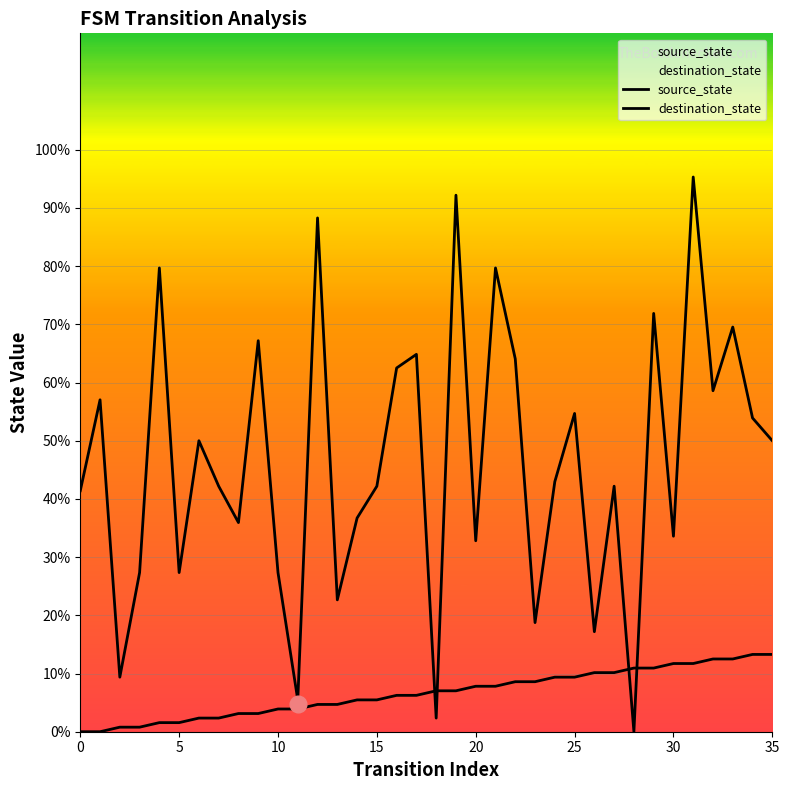

The value of source_state at 23 is 8.6. True or false?

True